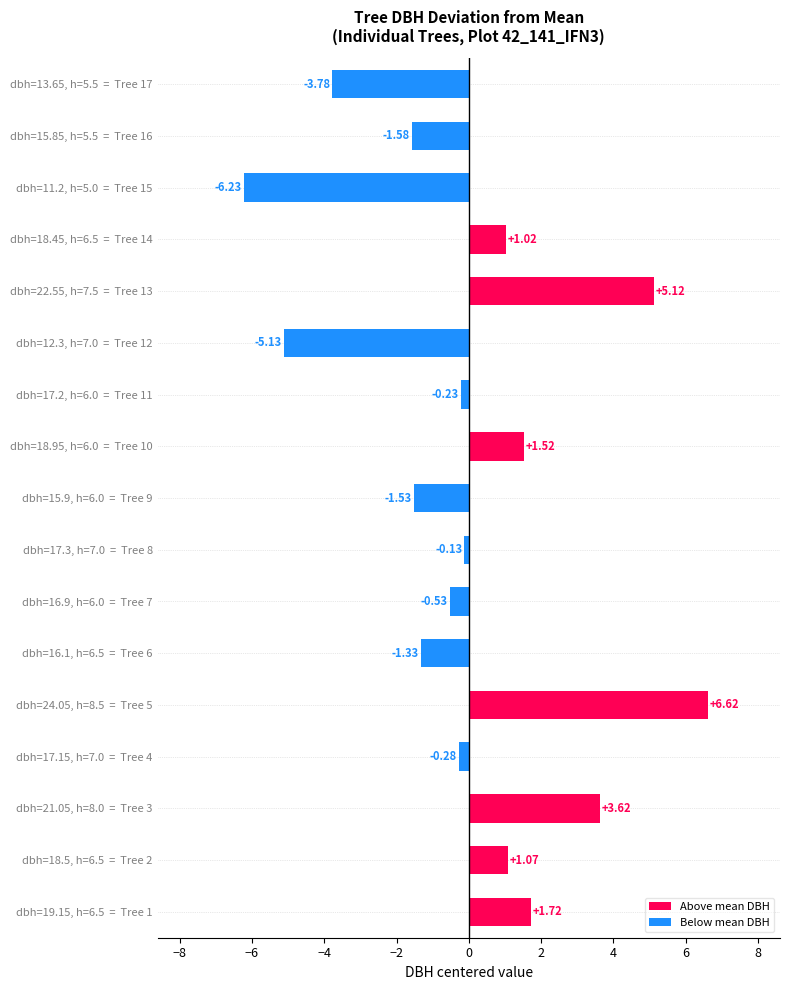

What is the value of the h_values bar at the 10th from the left?

6.0